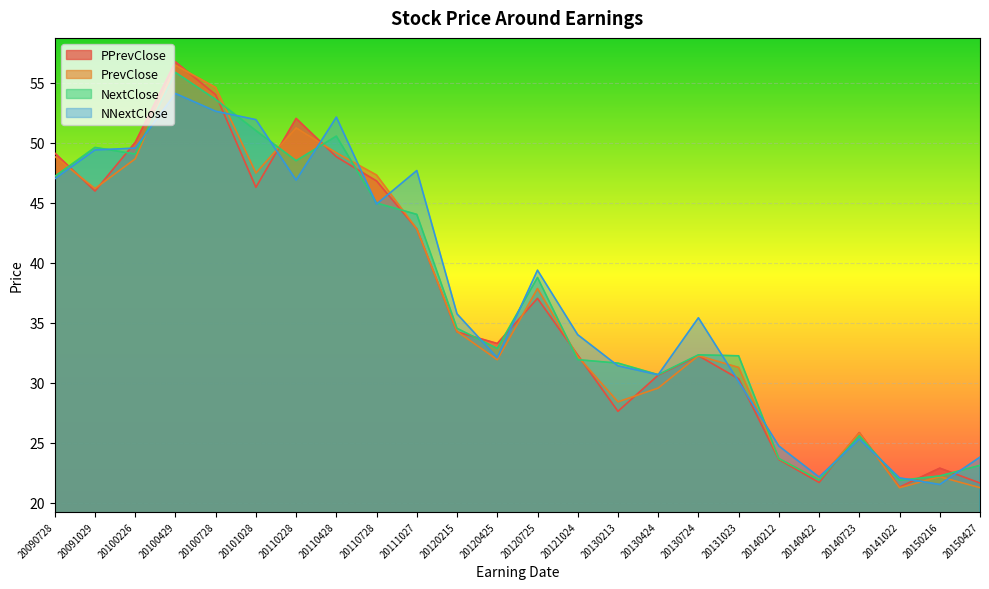

At which category does PPrevClose reach its first local peak?

20100429